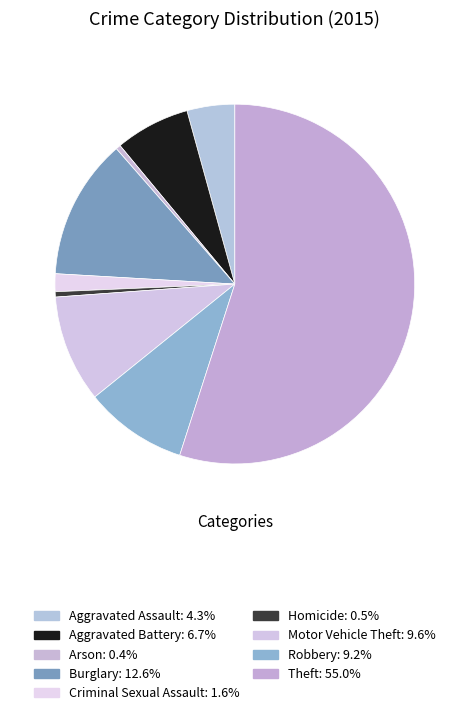

What percentage do Arson and Aggravated Battery together represent?

7.2%